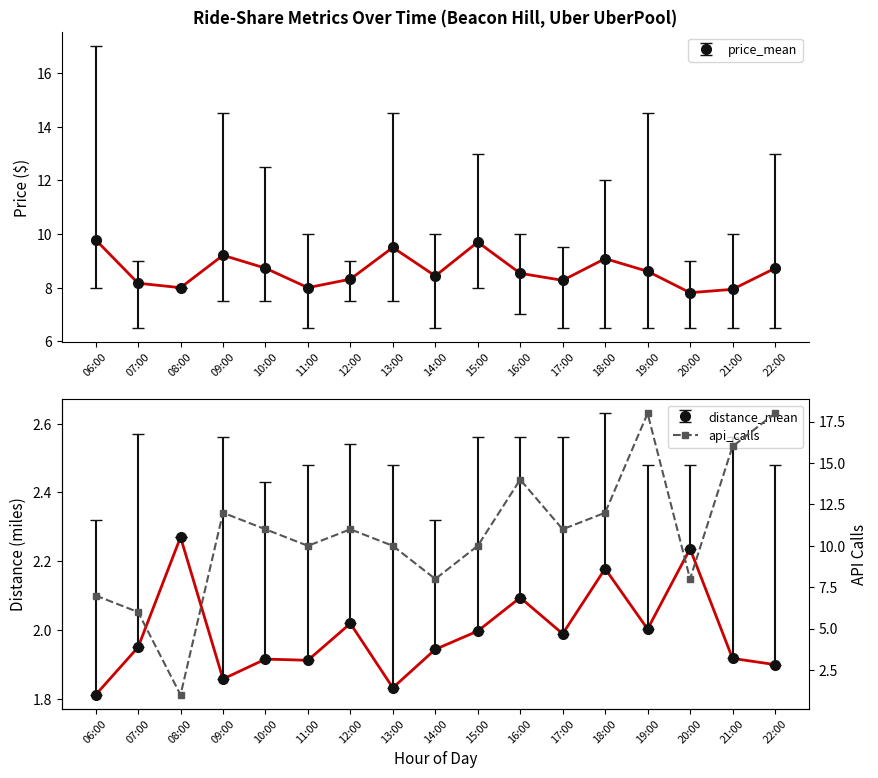

What is the change in value from 12:00 to 16:00?

+3